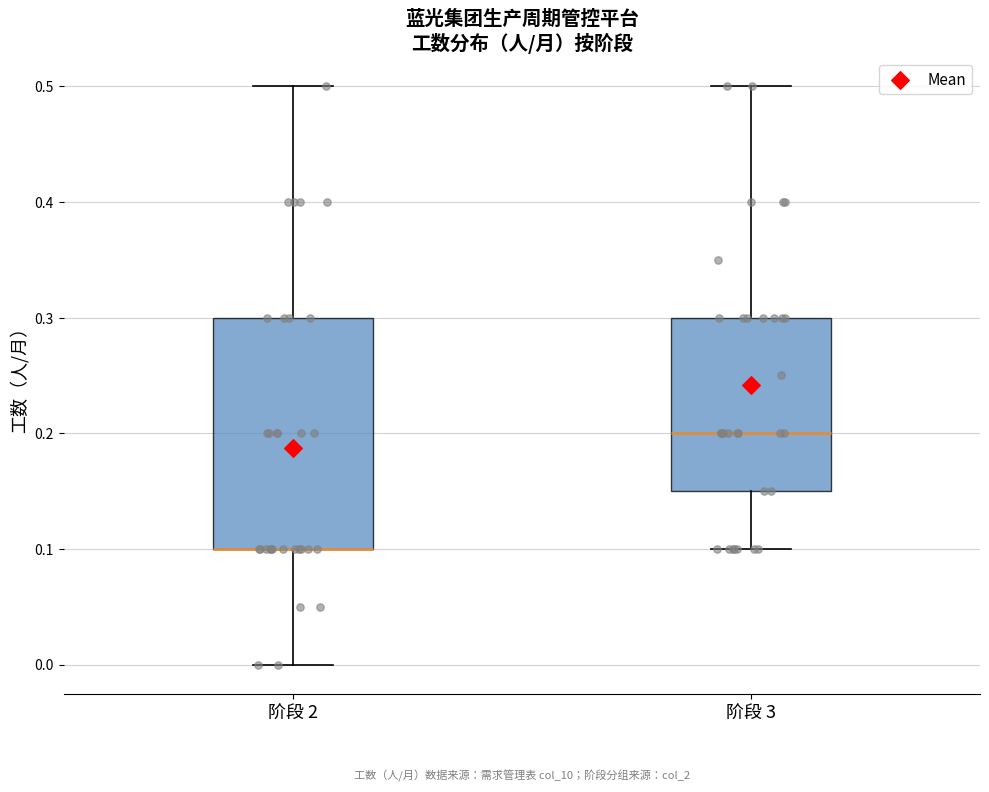

Which box is the tallest, from its lower edge to its upper edge?

阶段 2